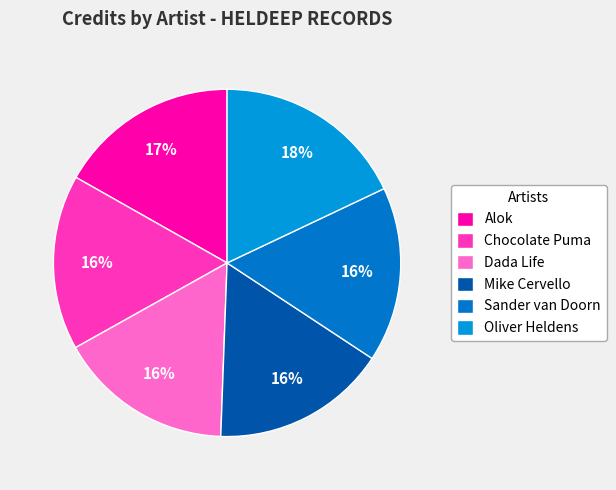

What percentage is the Mike Cervello slice, to the nearest percent?

16%